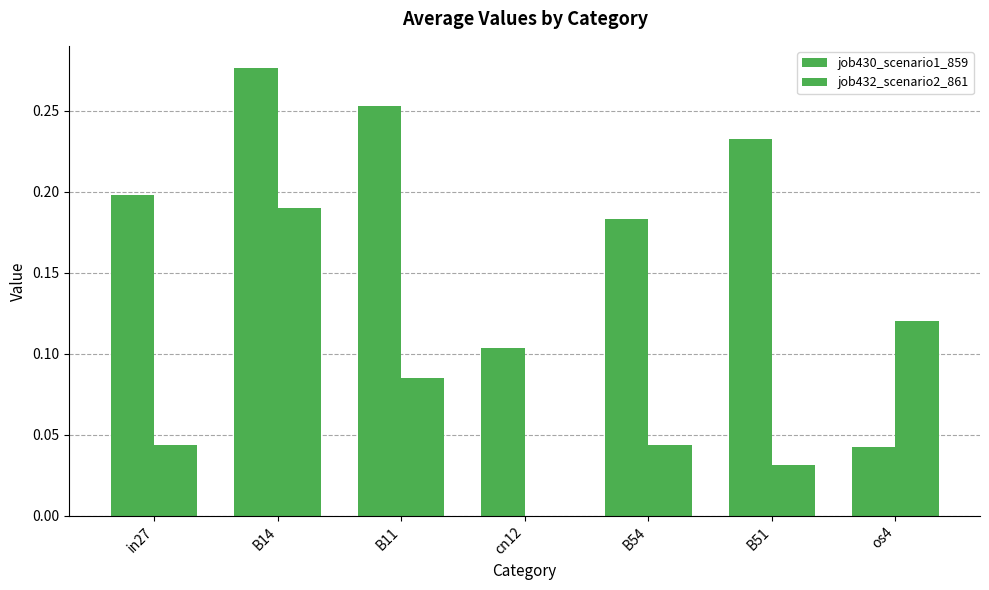

Reading right to left, extract all data points from this chart.

job430_scenario1_859: os4=0.0	B51=0.2	B54=0.2	cn12=0.1	B11=0.3	B14=0.3	in27=0.2
job432_scenario2_861: os4=0.1	B51=0.0	B54=0.0	cn12=0.0	B11=0.1	B14=0.2	in27=0.0